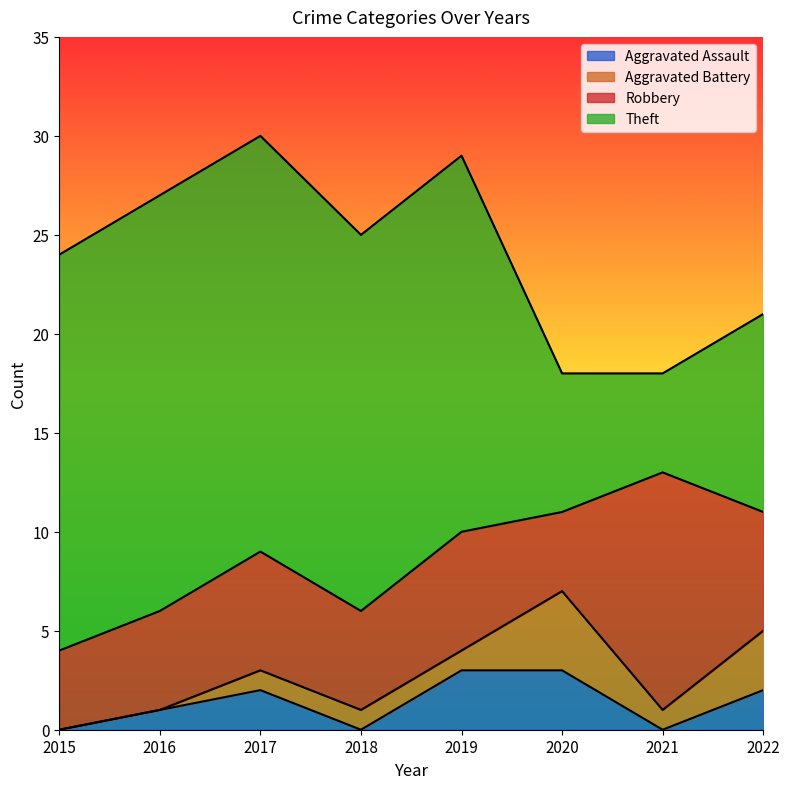

Reading right to left, list all the values displayed in this chart.

Aggravated Assault: 2	0	3	3	0	2	1	0
Aggravated Battery: 3	1	4	1	1	1	0	0
Robbery: 6	12	4	6	5	6	5	4
Theft: 10	5	7	19	19	21	21	20